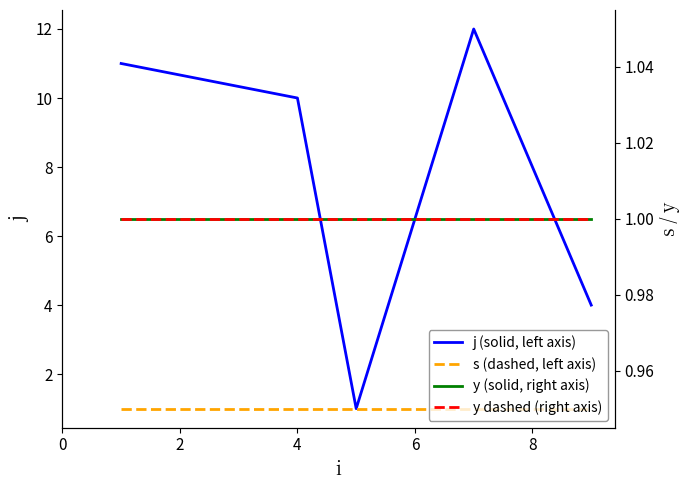

Which series has the largest total across all categories?

j (solid, left axis)